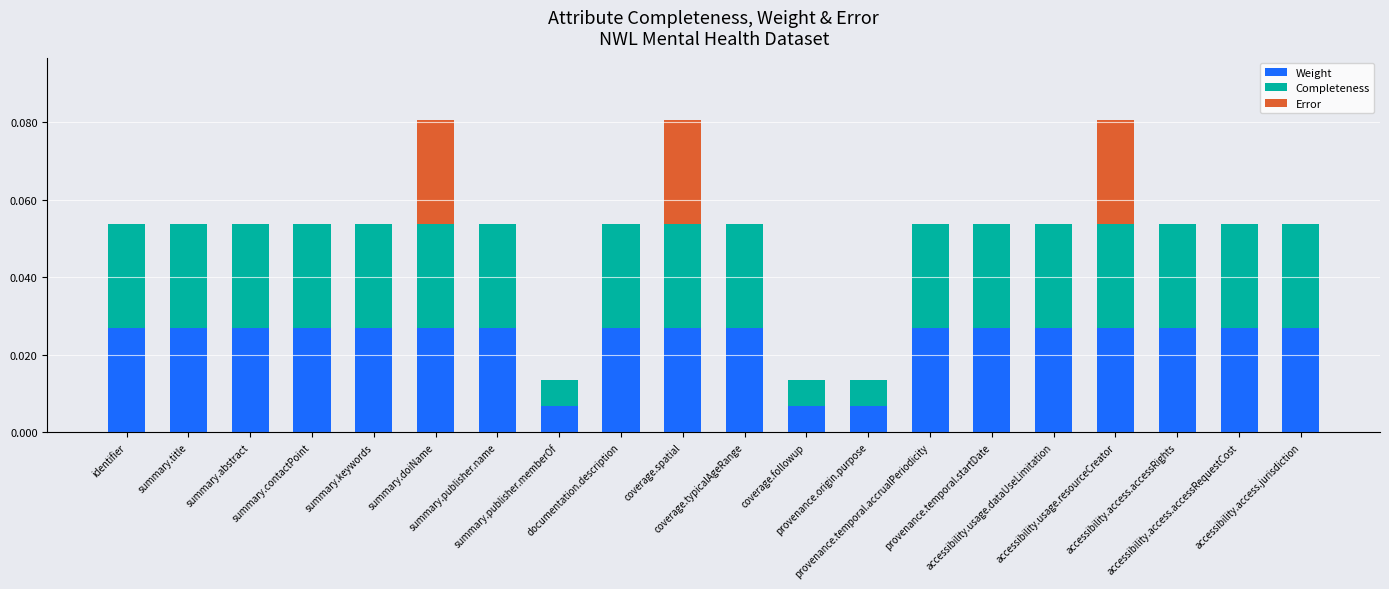

Rank the series by their maximum value, from lowest to highest.

Error, Weight, Completeness